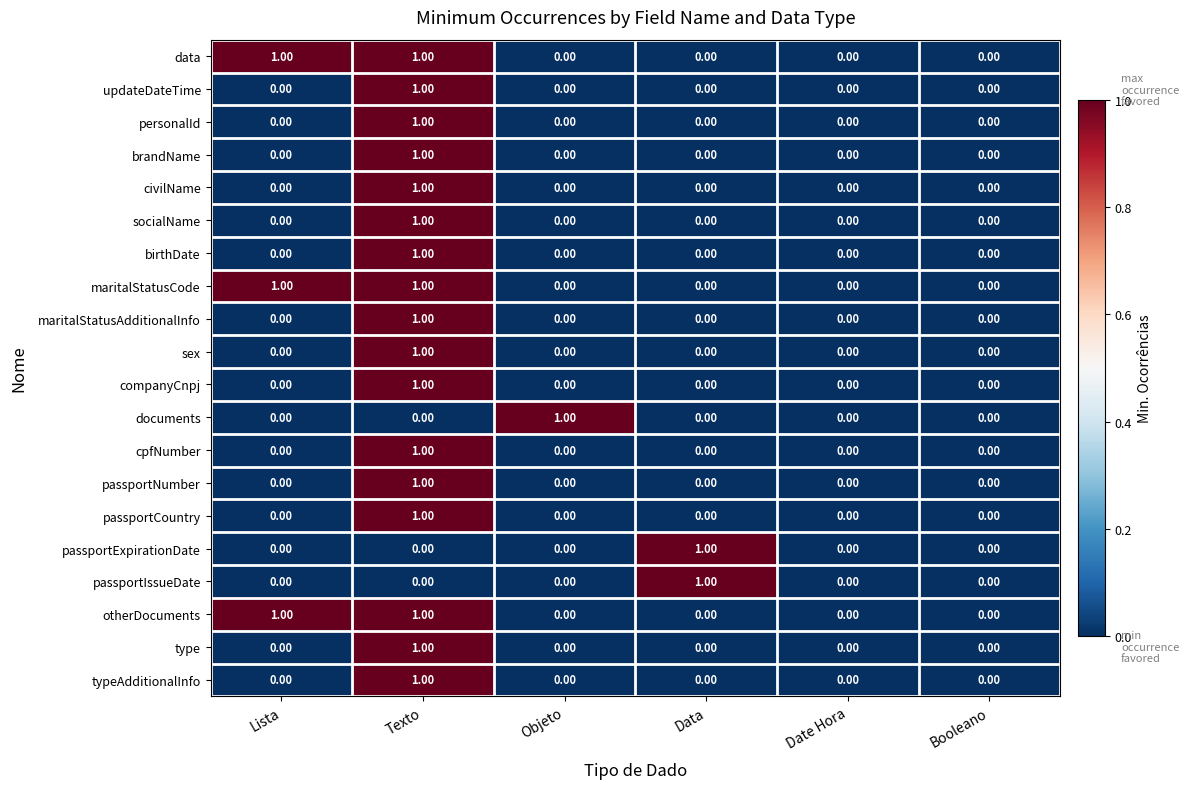

At which label does documents reach its peak?

Objeto